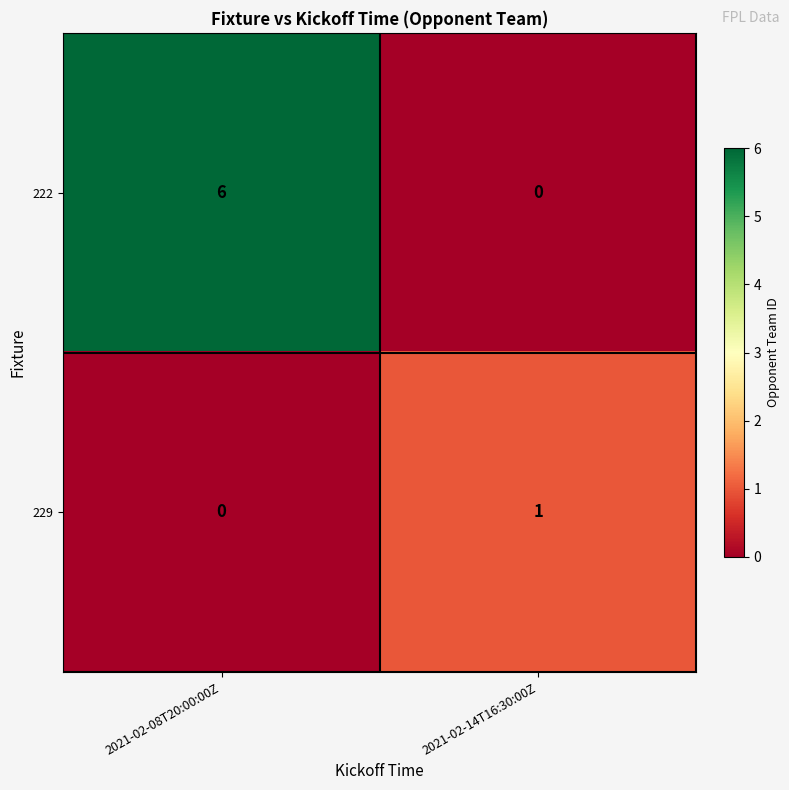

What is the difference between the 222 values at 2021-02-08T20:00:00Z and 2021-02-14T16:30:00Z?

6